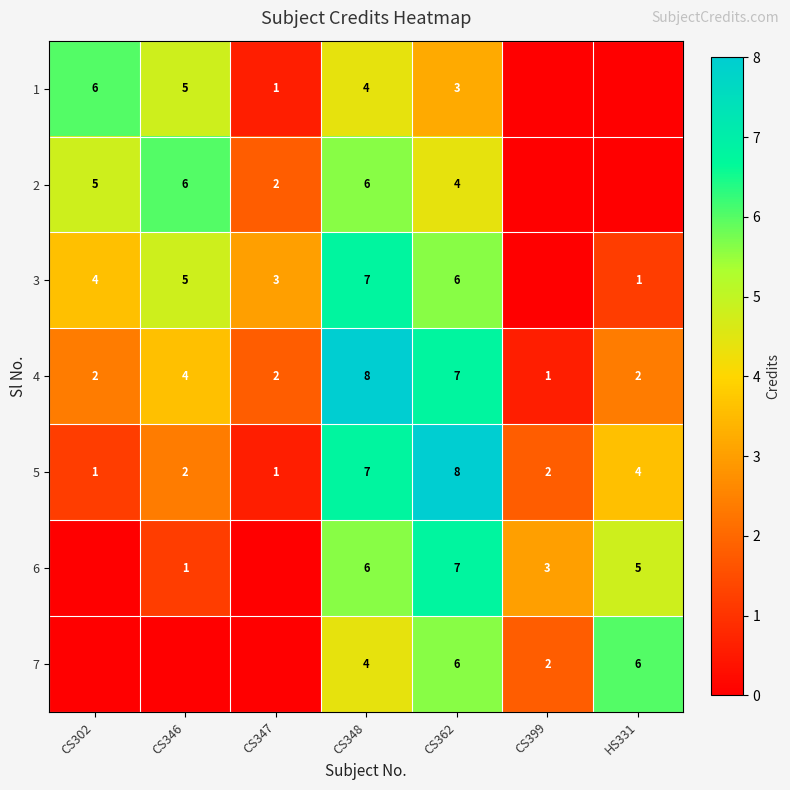

What is the difference between the highest and lowest values at CS348?

4